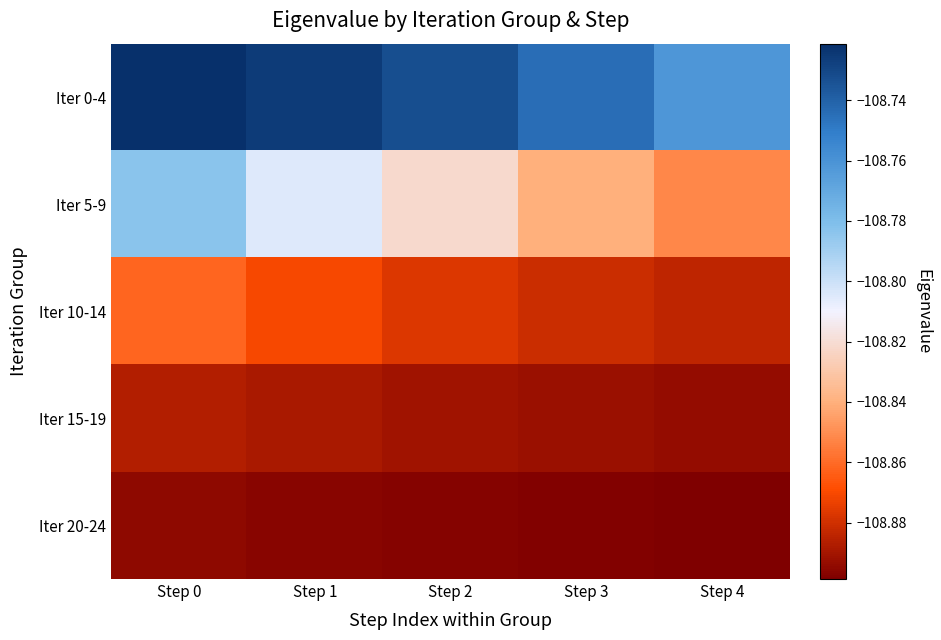

How many data points does each series have?

5